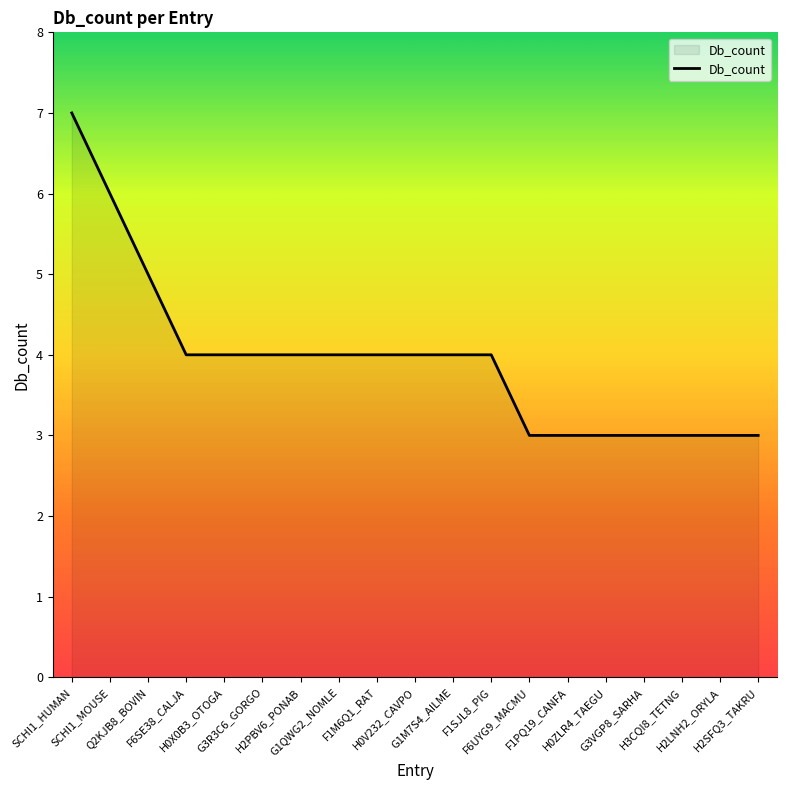

What is the smallest value displayed?

3